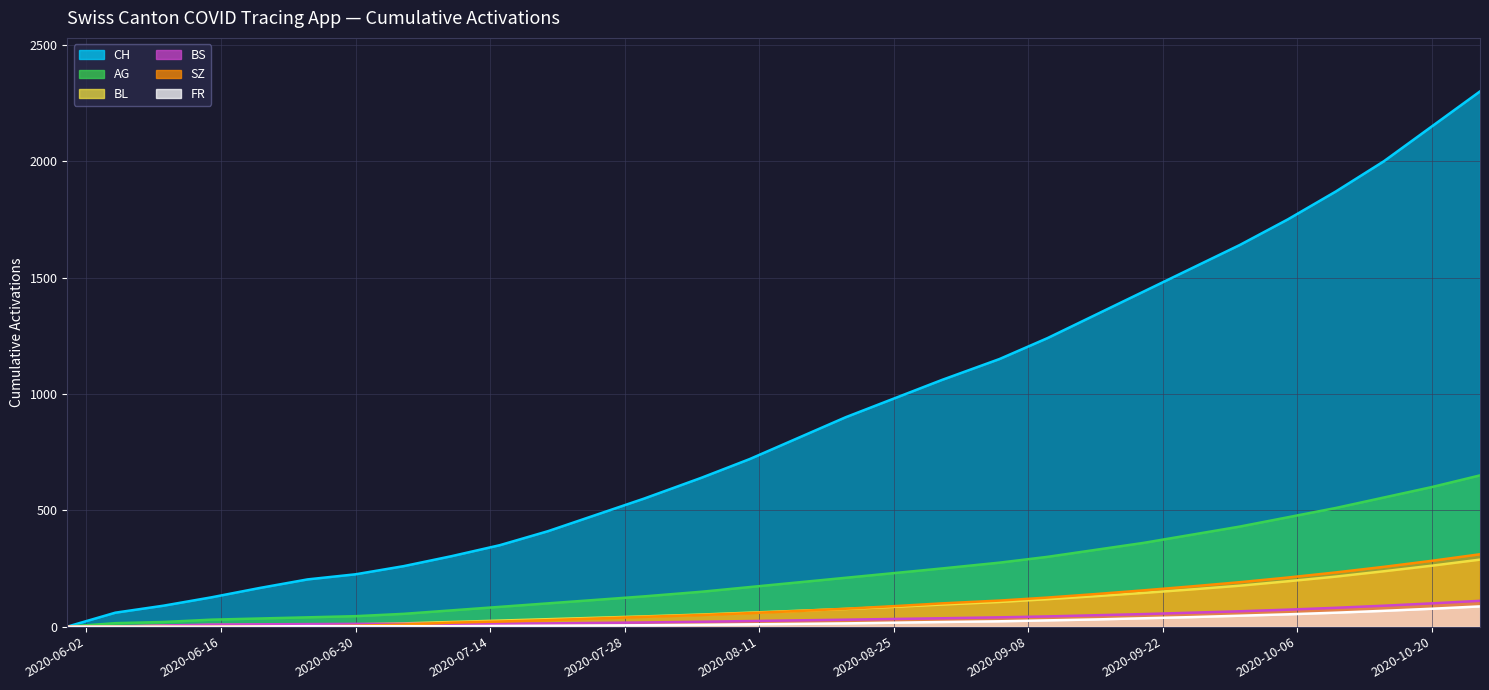

Where is SZ nearest to the value 155?

2020-09-20